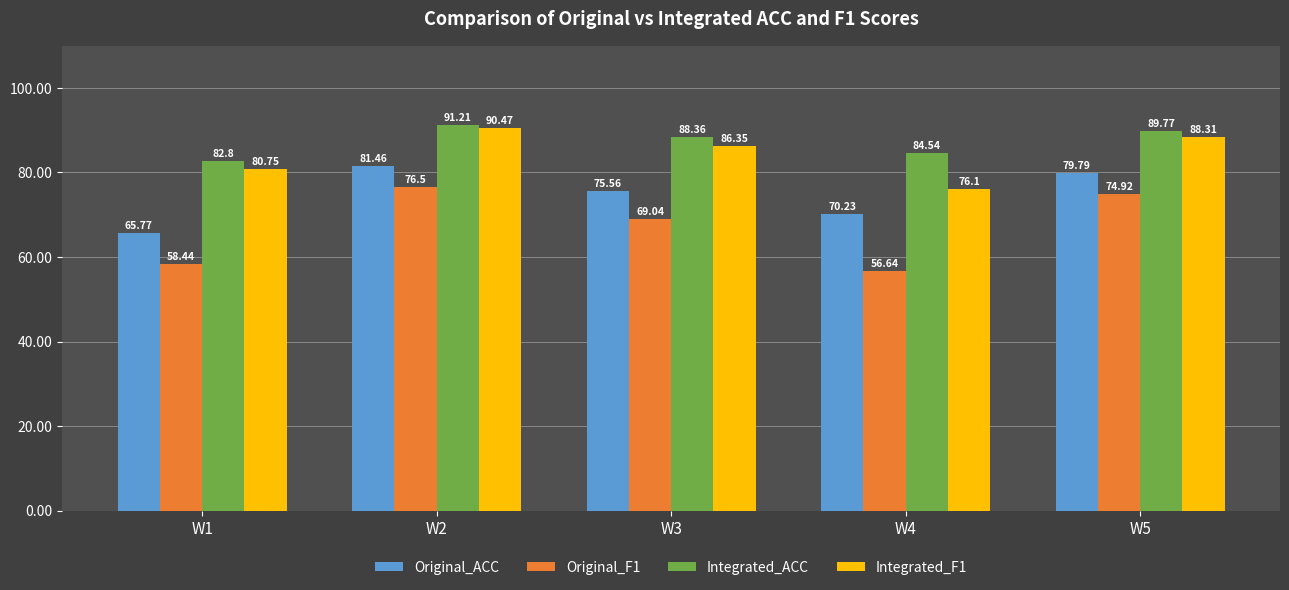

List the series in order of their peak value, highest first.

Integrated_ACC, Integrated_F1, Original_ACC, Original_F1